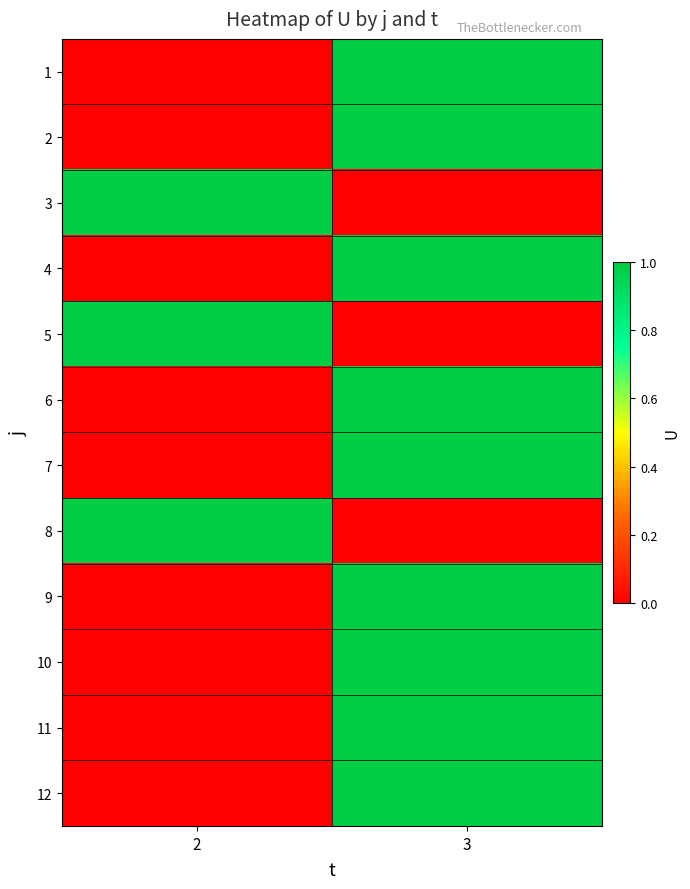

Between 3 and 2, which is larger?

3